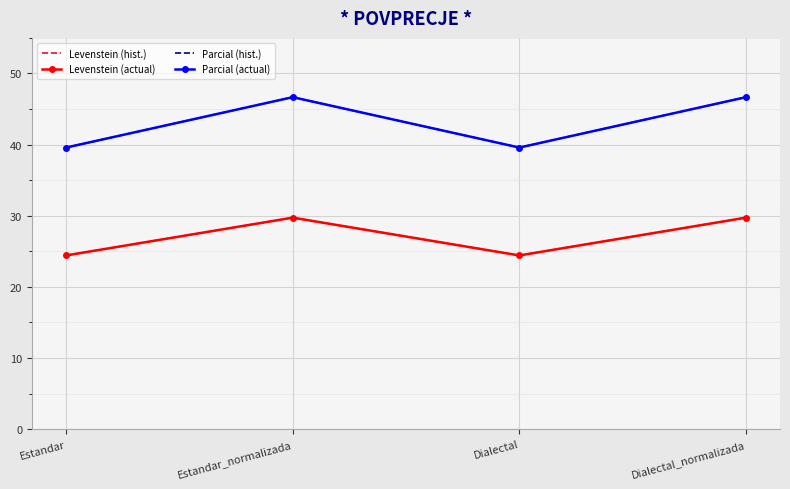

List the series in order of their peak value, highest first.

Parcial (hist.), Parcial (actual), Levenstein (hist.), Levenstein (actual)